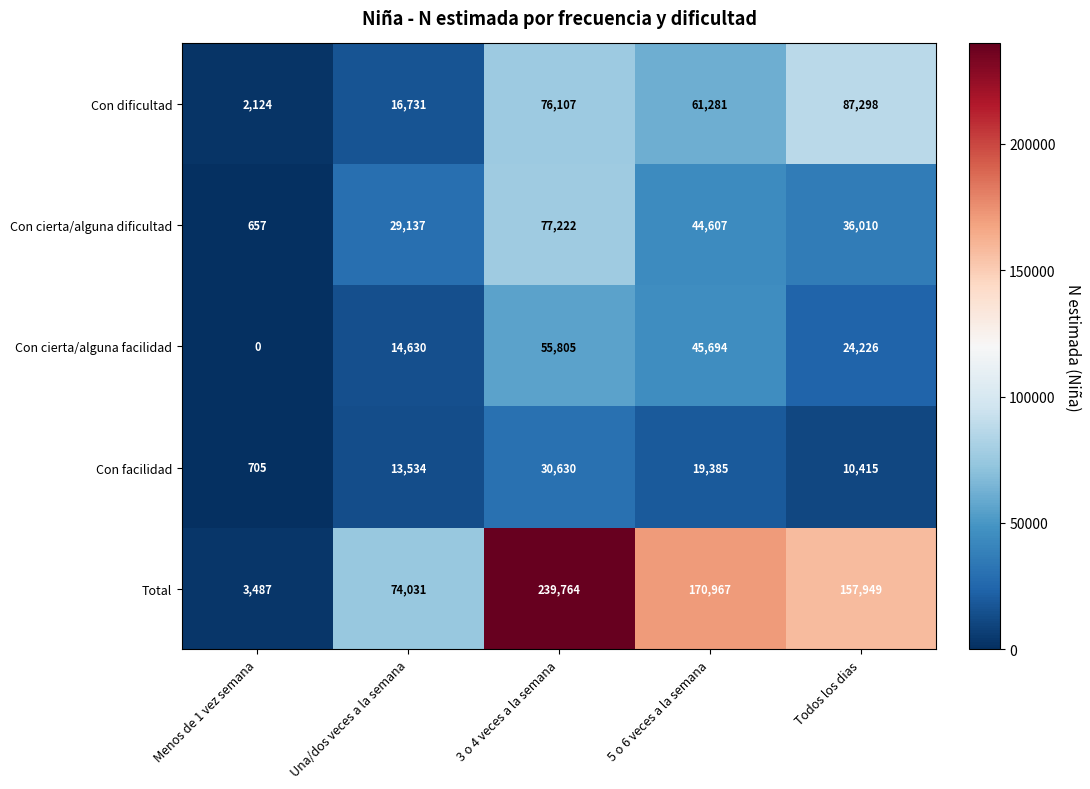

At which category does the chart reach its minimum across all series?

Menos de 1 vez semana